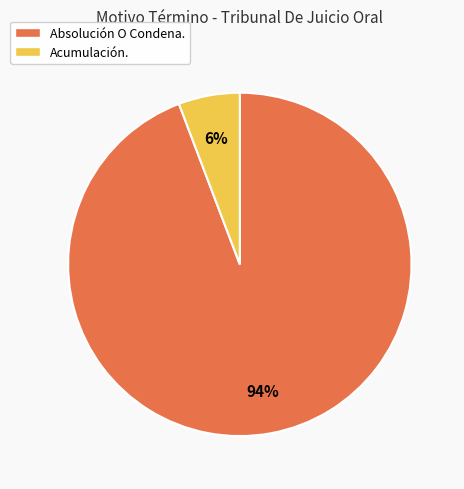

Is Acumulación. the majority of the pie?

No